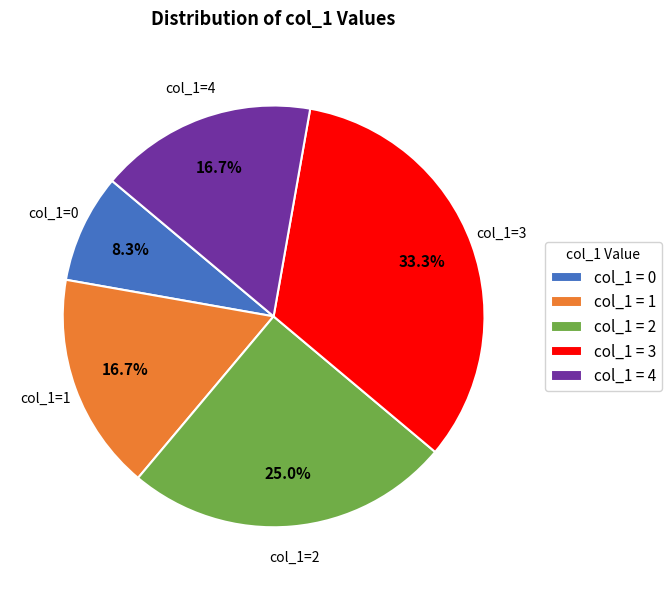

Is there any slice that represents more than half of the pie?

No